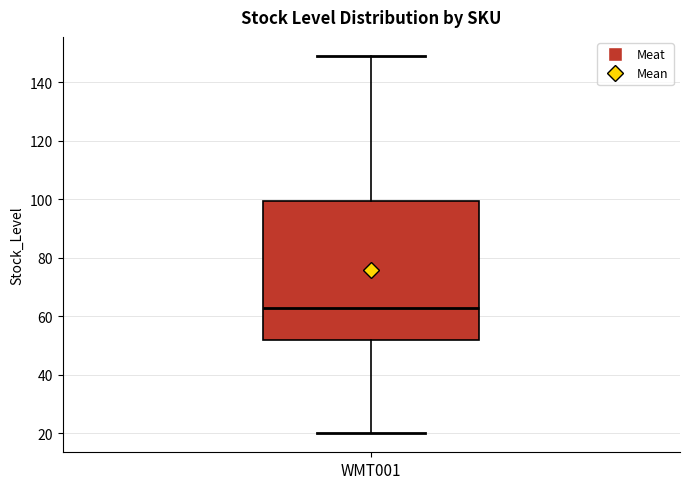

Transcribe this box plot: give where the median line is, the range the box spans, and where the two whiskers end, as read against the y-axis. The values are not printed on the chart, so give them approximately, as read against the axis.

median 64, box 52 to 100, whiskers 20 to 150